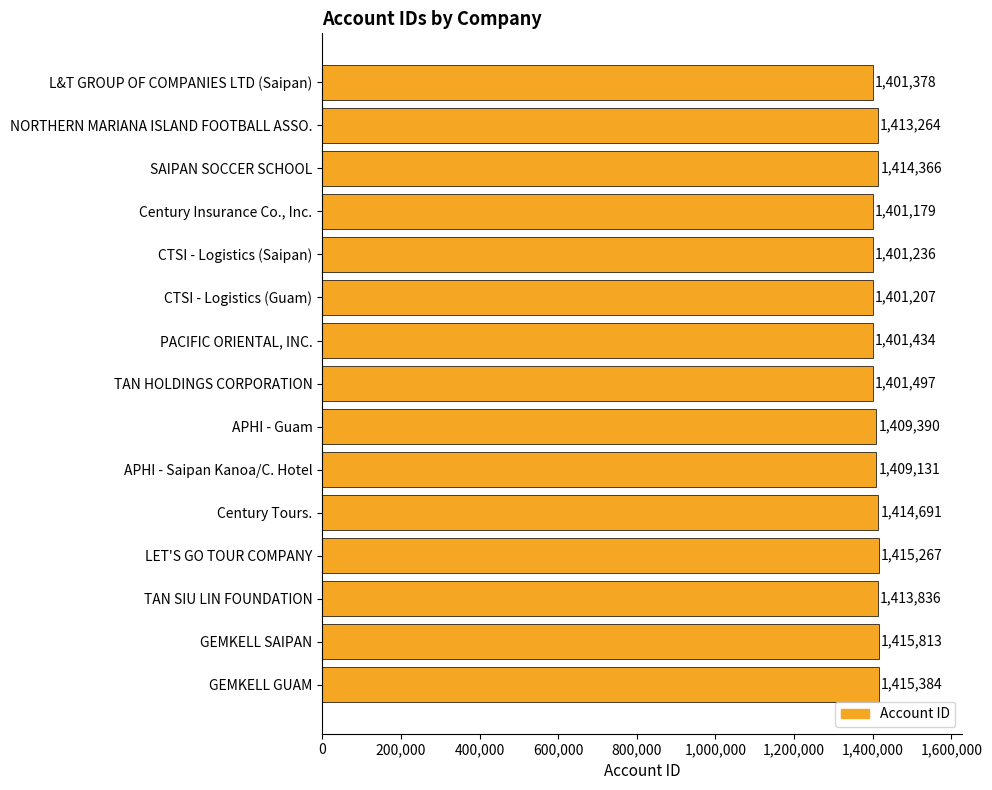

Does the chart contain any negative values?

No